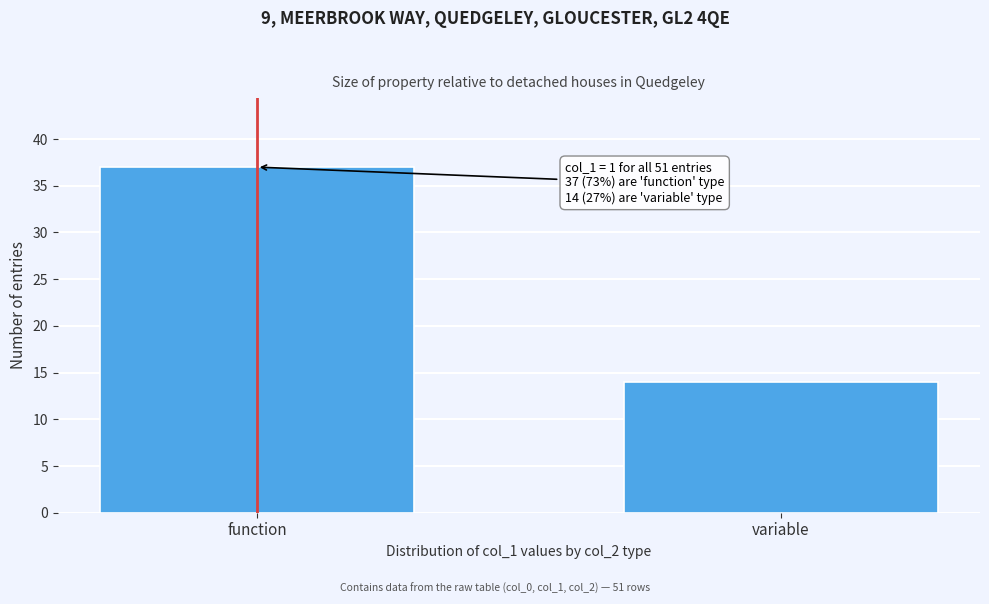

Reading left to right, list all the values displayed in this chart.

37	14